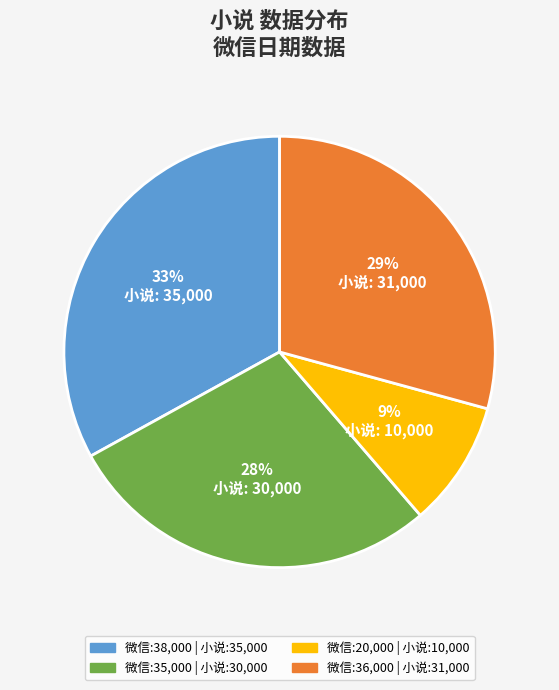

To the nearest percent, what is the difference between the largest and smallest slice percentages?

24%